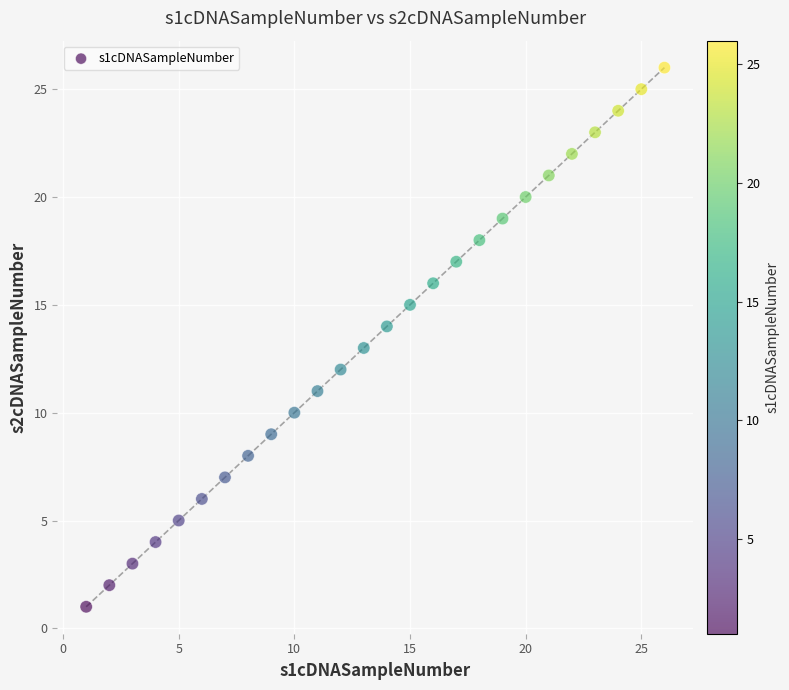

What is the range of Y values (max minus min)?

25